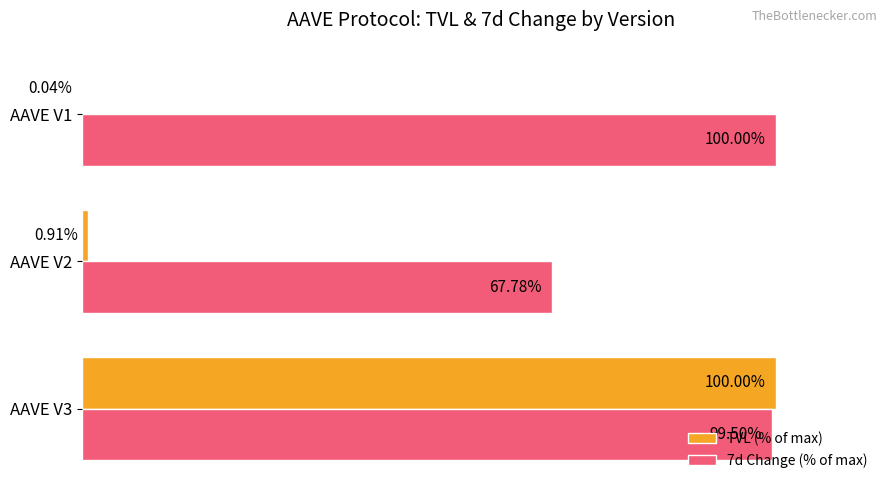

At which category is the sum across all series the highest?

AAVE V3